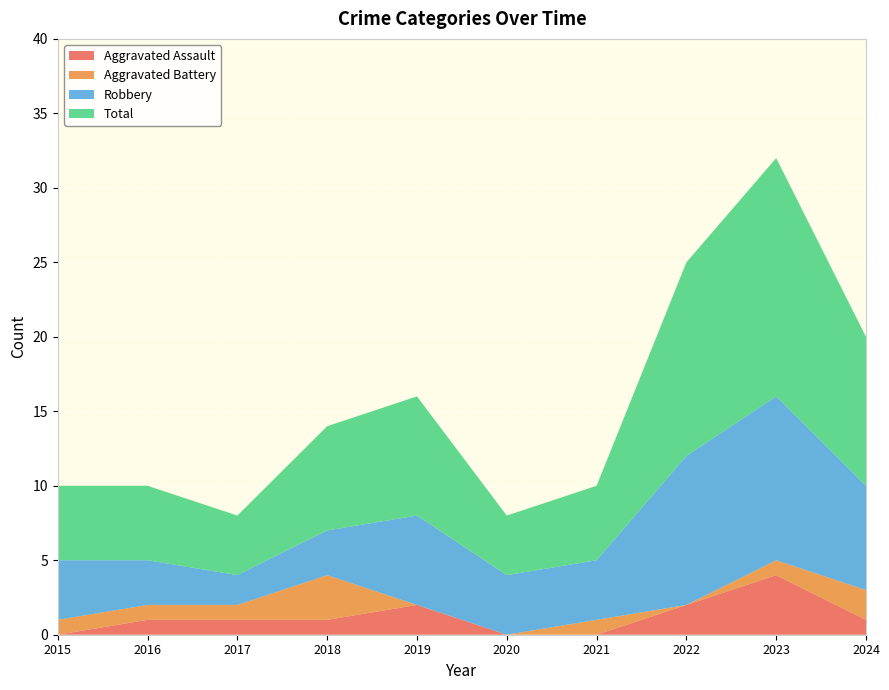

Reading left to right, extract all data points from this chart.

Aggravated Assault: 2015=0	2016=1	2017=1	2018=1	2019=2	2020=0	2021=0	2022=2	2023=4	2024=1
Aggravated Battery: 2015=1	2016=1	2017=1	2018=3	2019=0	2020=0	2021=1	2022=0	2023=1	2024=2
Robbery: 2015=4	2016=3	2017=2	2018=3	2019=6	2020=4	2021=4	2022=10	2023=11	2024=7
Total: 2015=5	2016=5	2017=4	2018=7	2019=8	2020=4	2021=5	2022=13	2023=16	2024=10